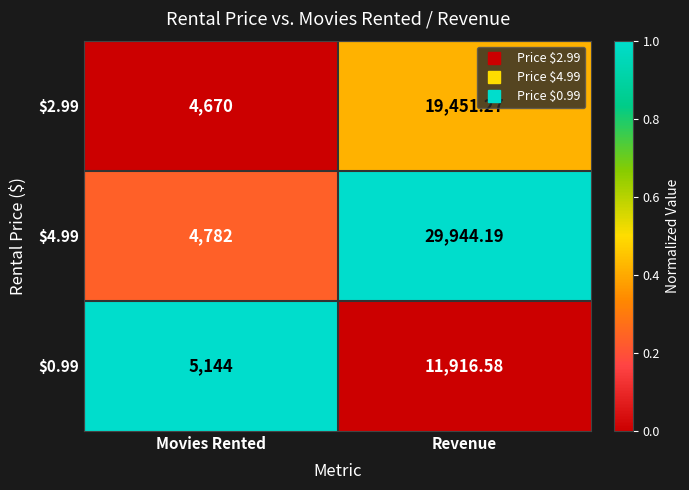

Which category has the highest value in the $2.99 series?

Revenue